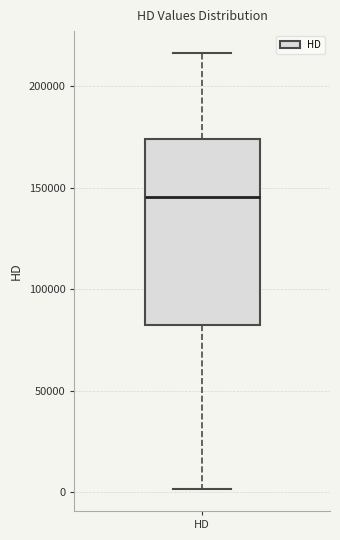

Transcribe this box plot: give where the median line is, the range the box spans, and where the two whiskers end, as read against the y-axis. The values are not printed on the chart, so give them approximately, as read against the axis.

median 145000, box 80000 to 175000, whiskers 0 to 215000